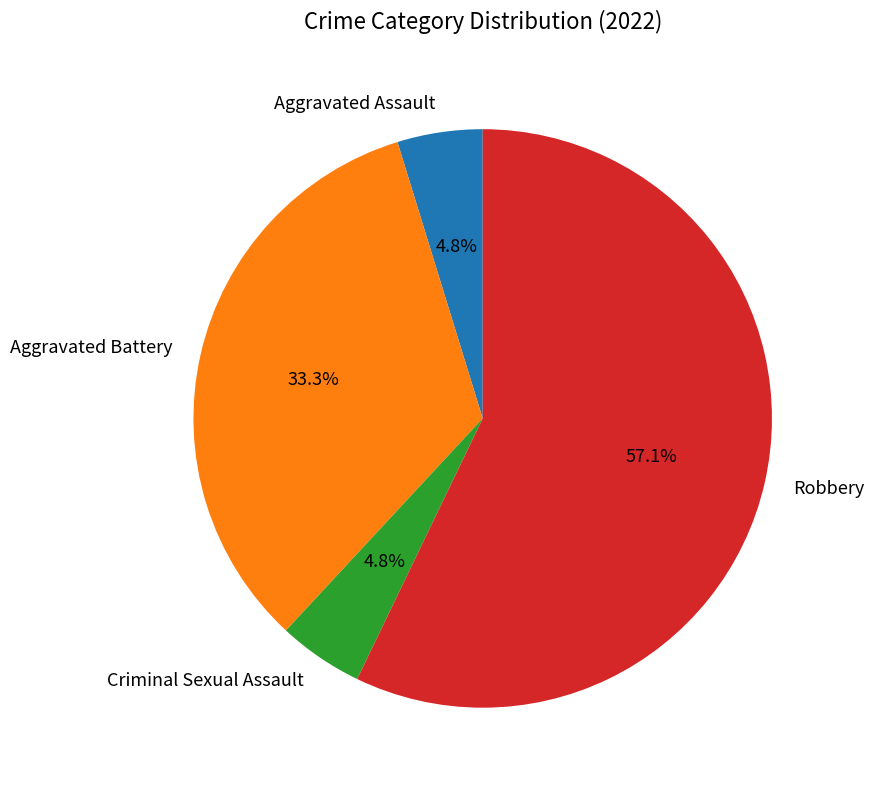

Does any single category account for the majority?

Yes